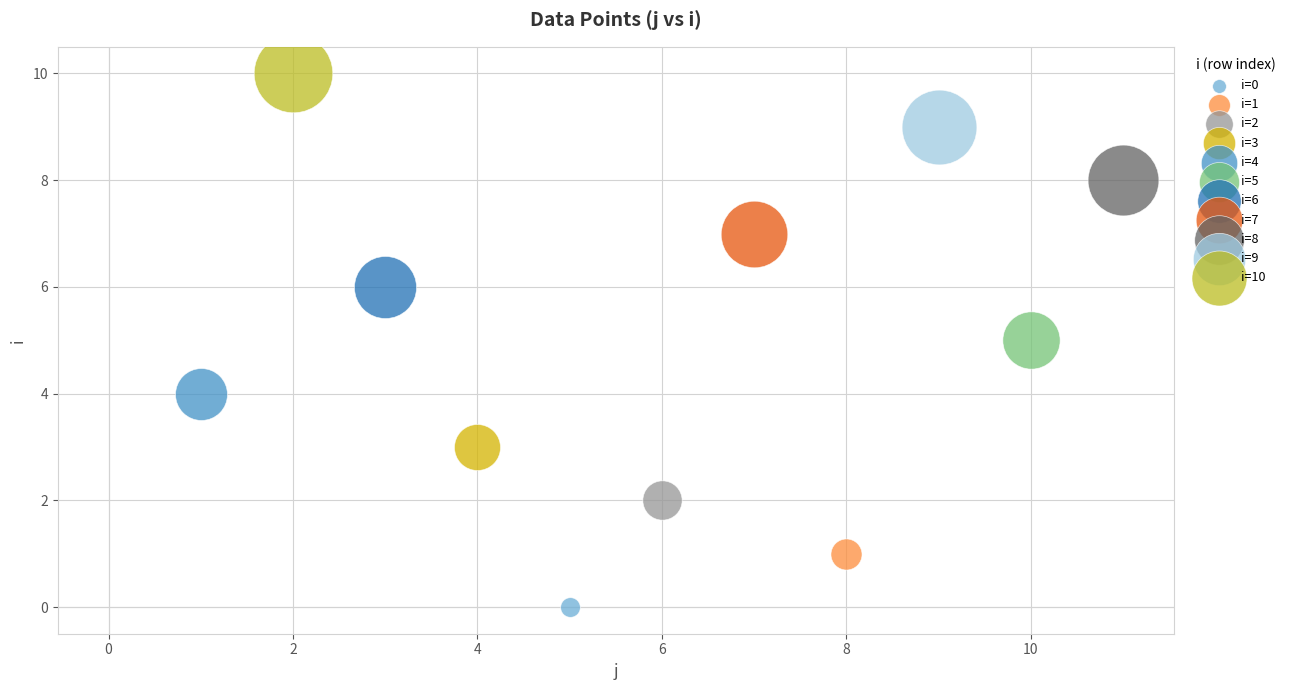

What are all the series names shown in the legend?

i=0, i=1, i=2, i=3, i=4, i=5, i=6, i=7, i=8, i=9, i=10